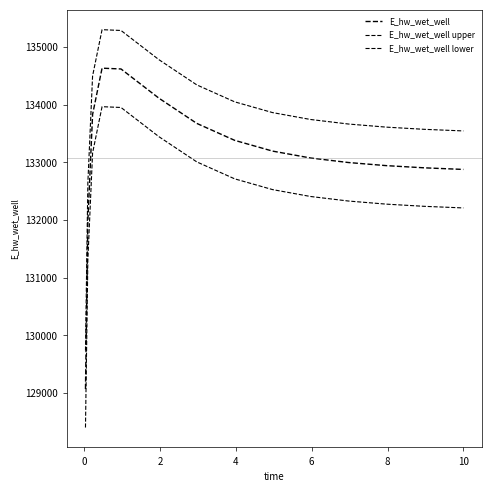

Does the chart display data point markers on the line(s)?

No